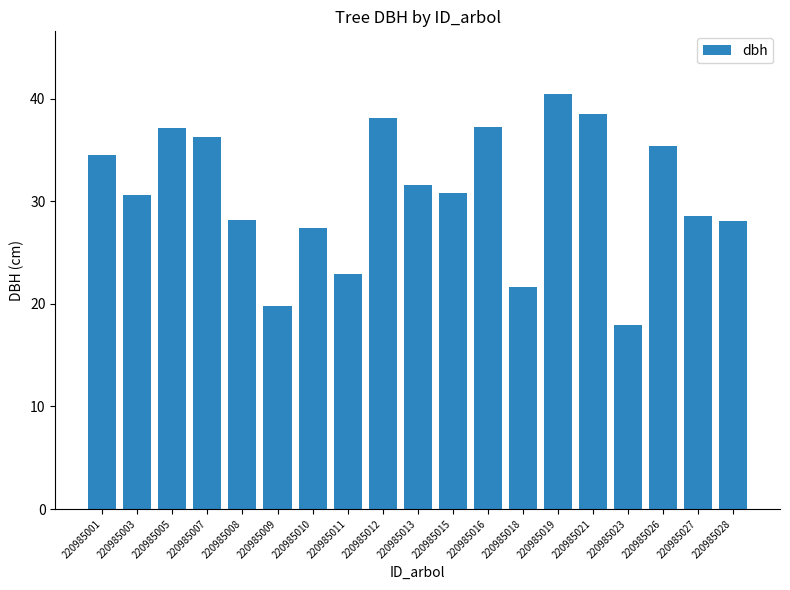

The value at 220985003 is 53.0. True or false?

False